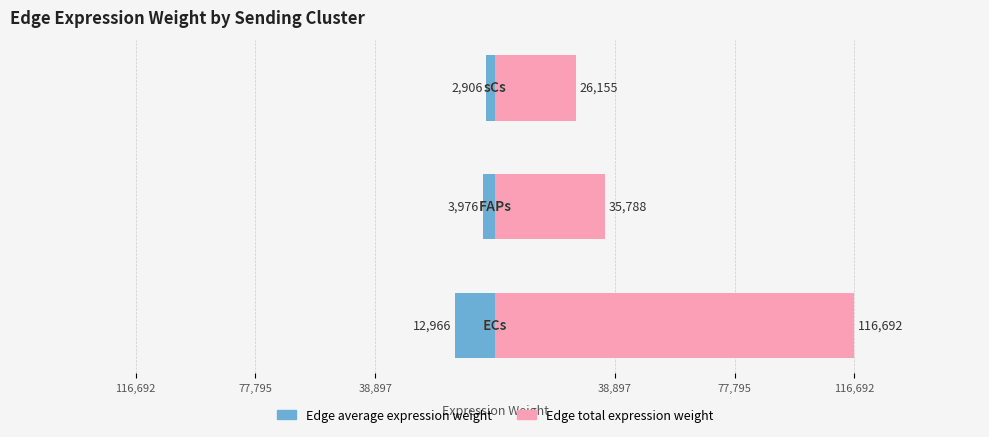

What is the difference between the maximum and minimum values in the Edge average expression weight series?

10059.7